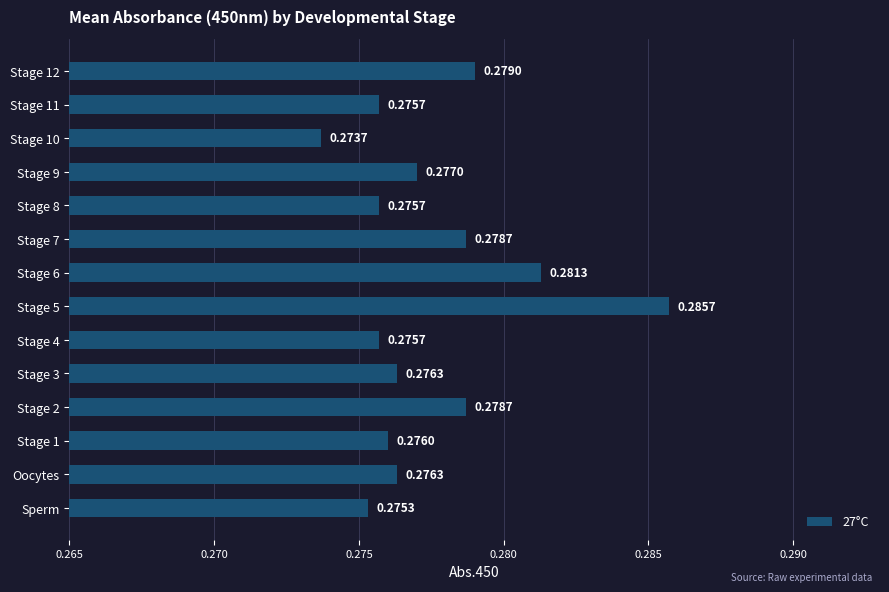

What is the sum of the values at Stage 7 and Stage 9?

0.6